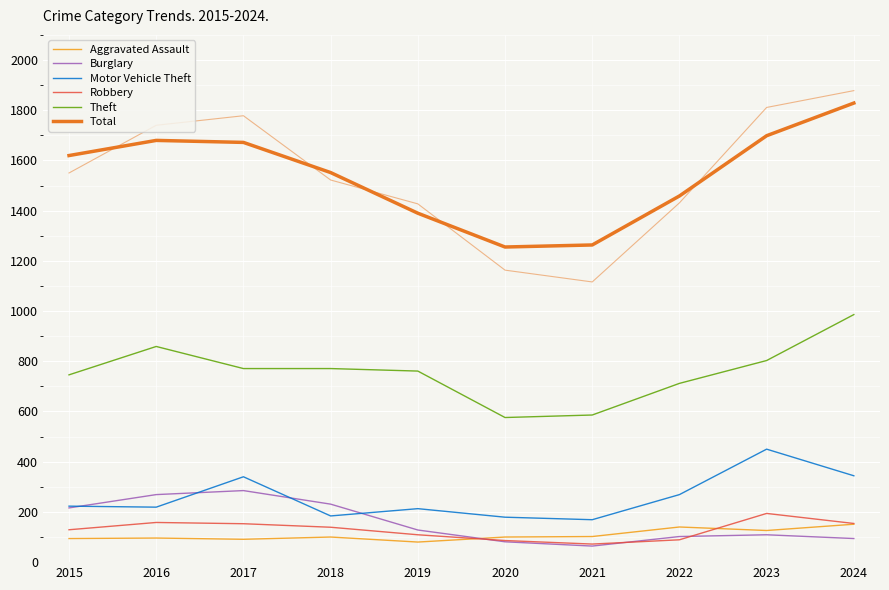

At which label is Burglary closest to 174?

2015